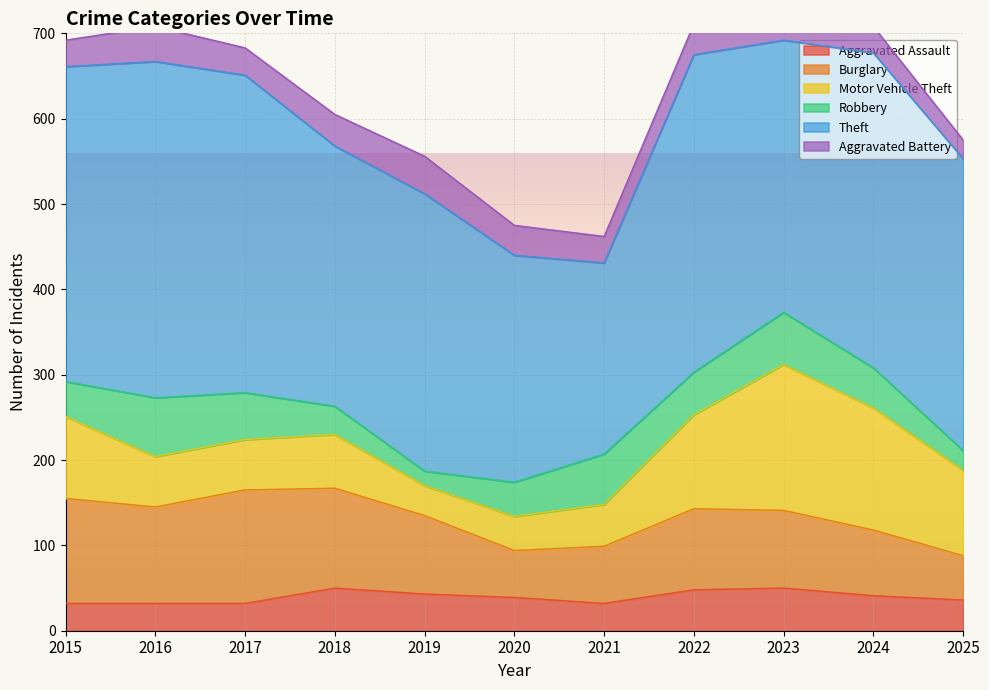

What is the difference between the maximum and second lowest values in the Theft series?

128